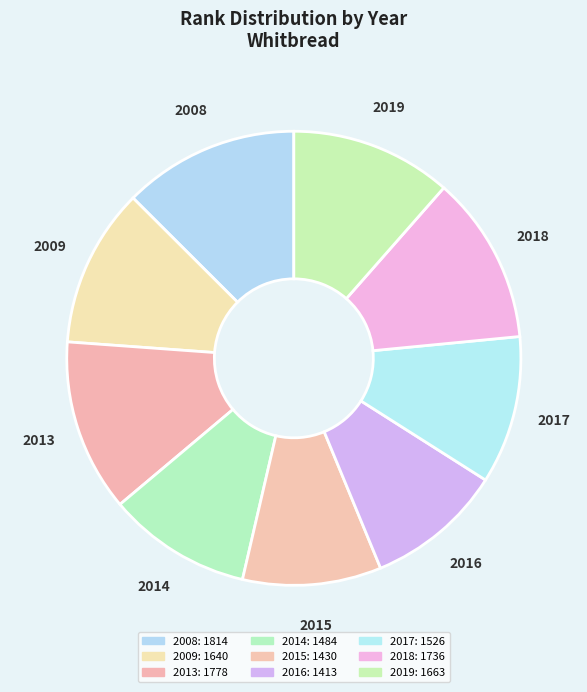

Is the sum of 2016 and 2013 greater than half?

No